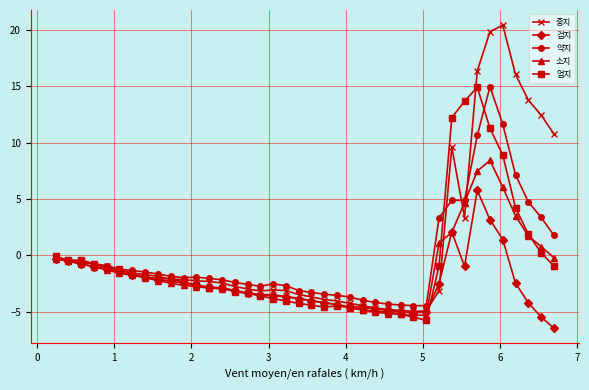

What is the value of the 약지 point at the 15th from the left?

-2.4